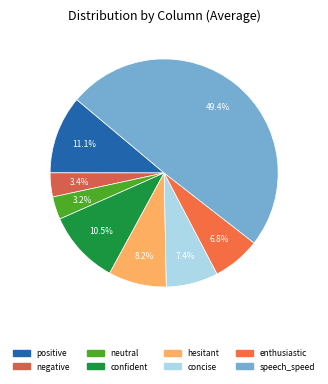

Is it true that speech_speed is 49% of the pie?

True